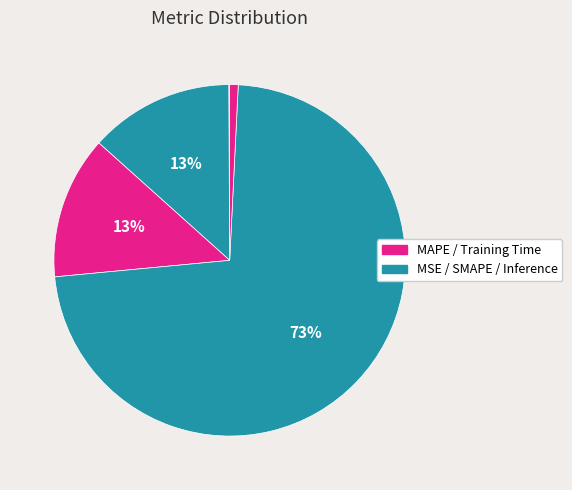

Count the number of slices in the pie.

5